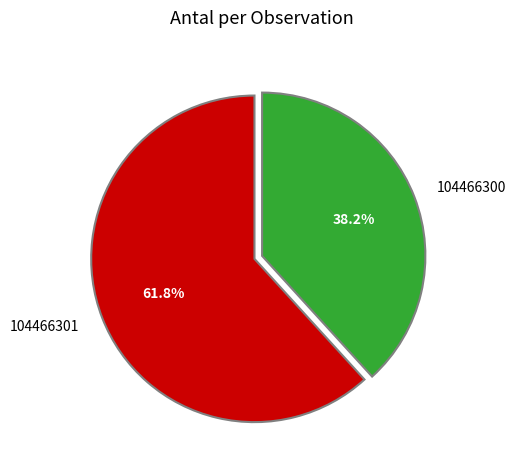

Which slice represents more than half of the pie?

104466301